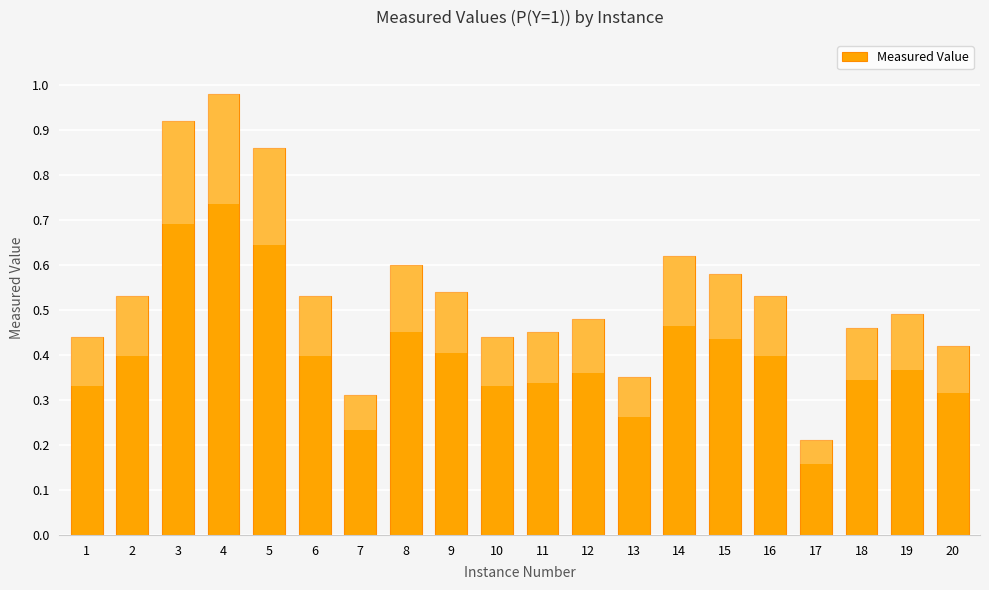

Is it true that the value at 15 is 1.0?

False